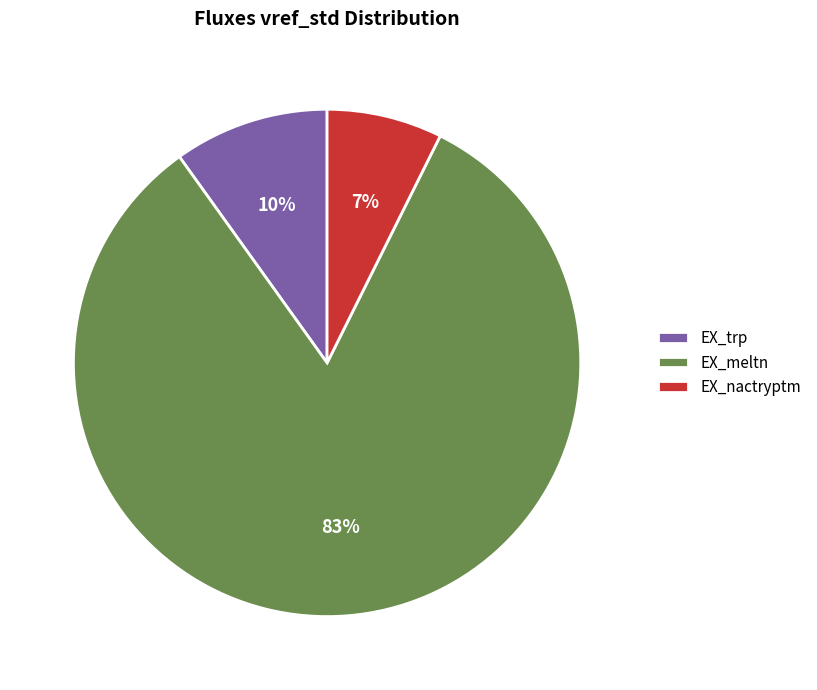

True or false: EX_trp accounts for 21% of the total.

False